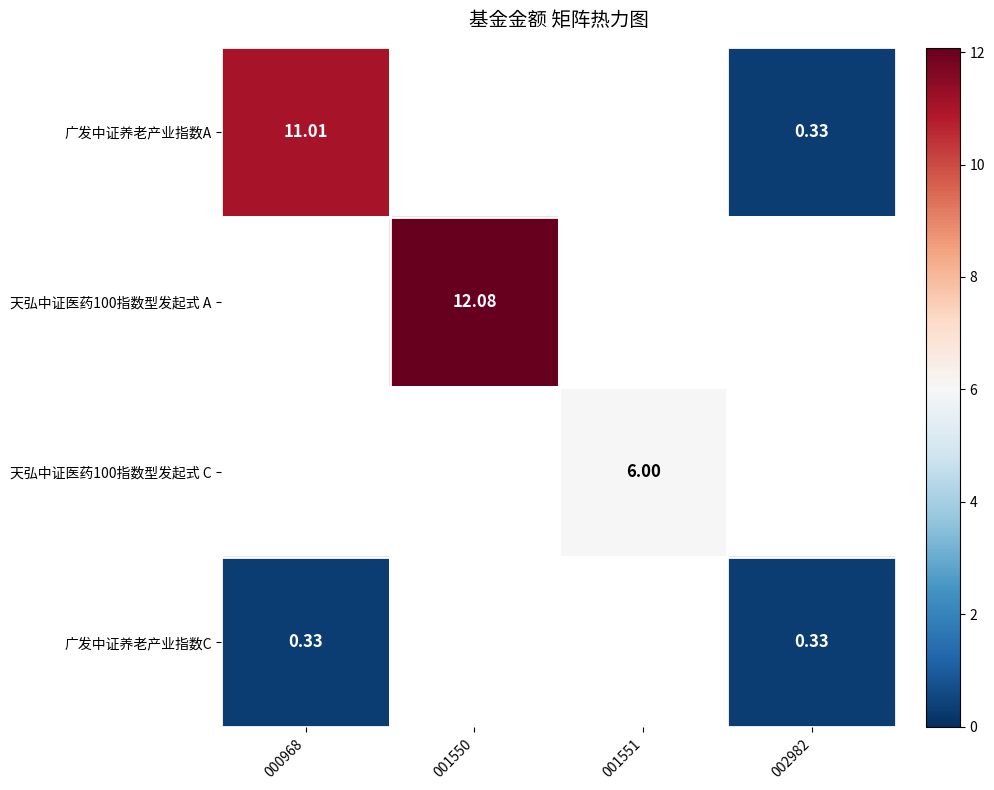

Which series has the largest total across all categories?

天弘中证医药100指数型发起式 A